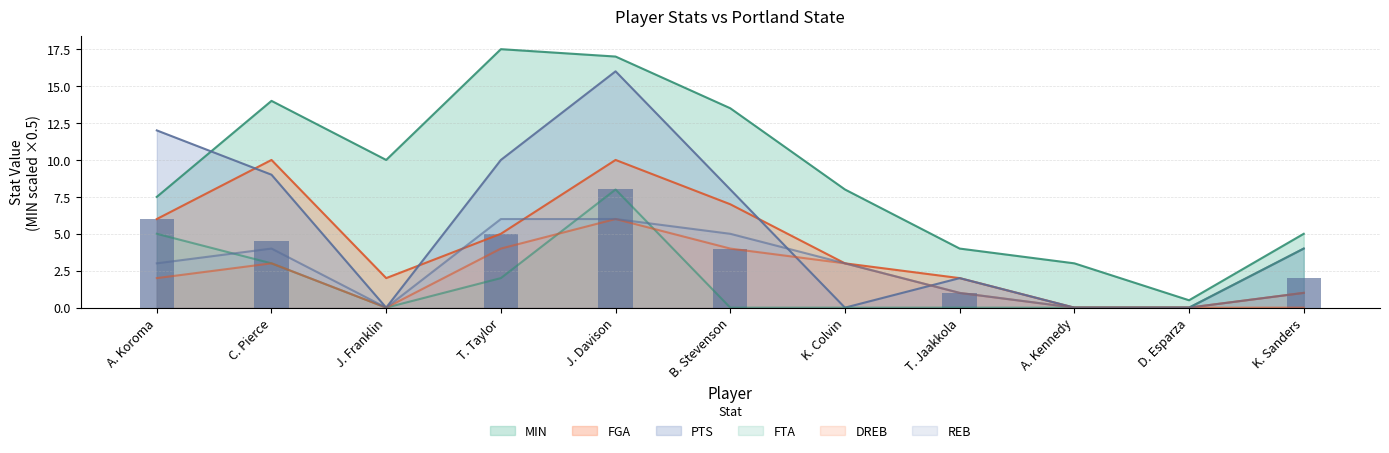

What is the average value of the REB series?

2.6